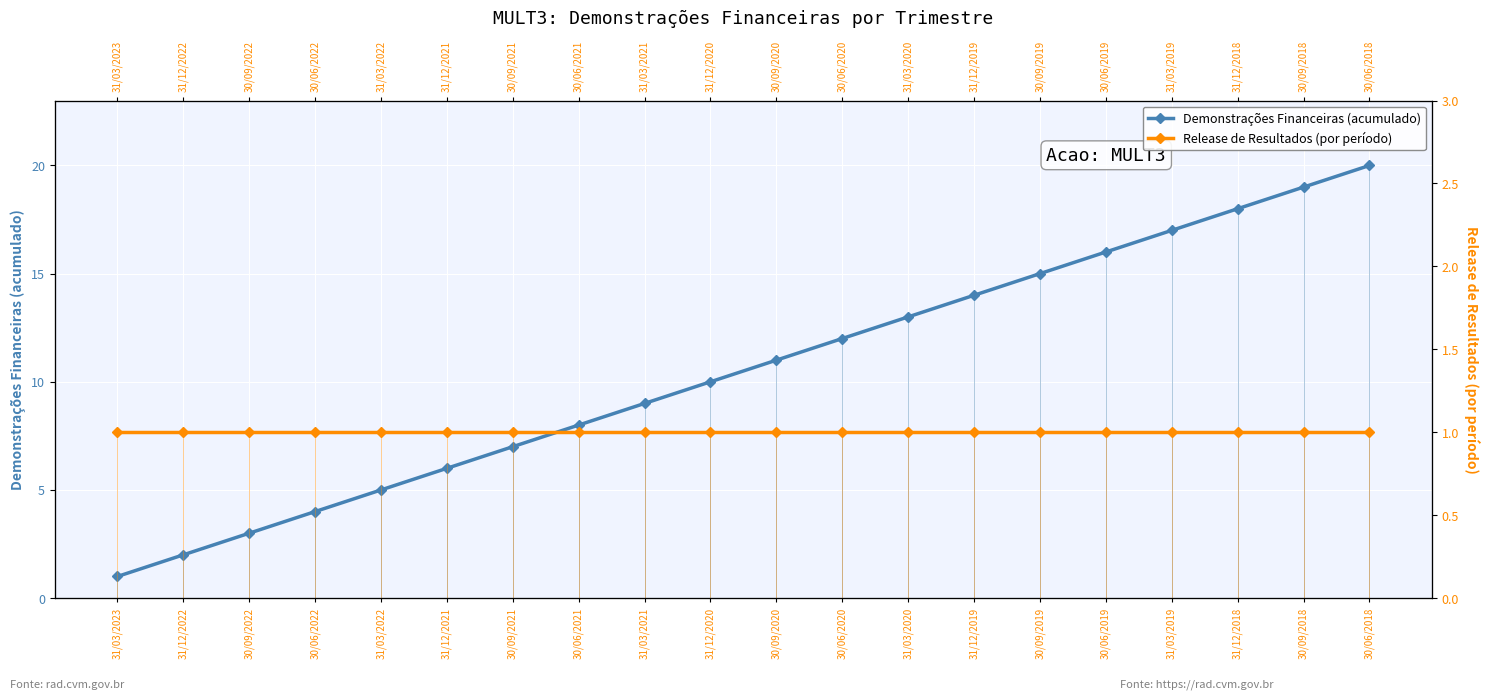

The Demonstrações Financeiras (acumulado) series shows 12 at 30/06/2020. True or false?

True